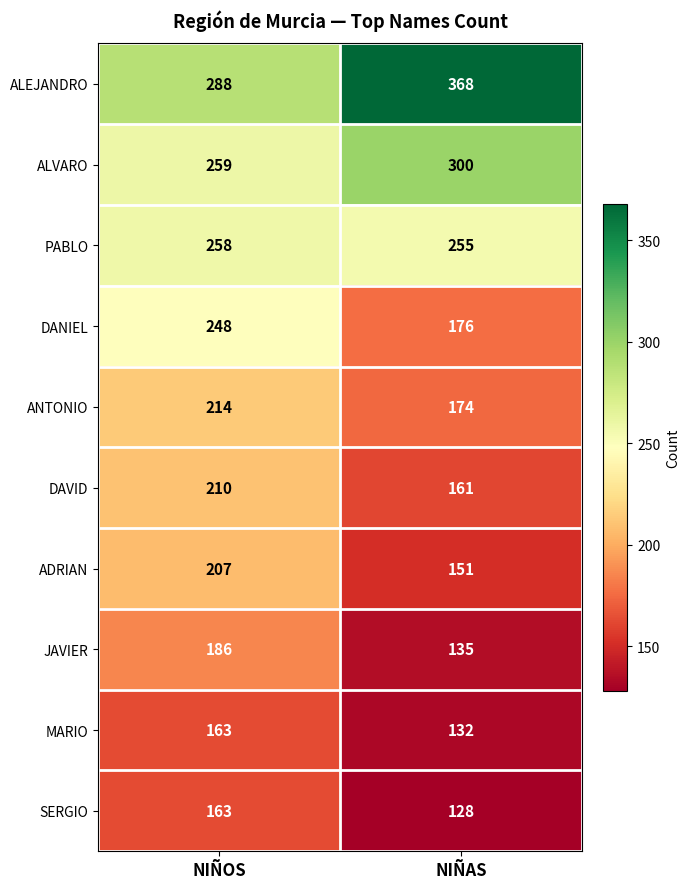

Reading left to right, extract all data points from this chart.

ALEJANDRO: NIÑOS=288	NIÑAS=368
ALVARO: NIÑOS=259	NIÑAS=300
PABLO: NIÑOS=258	NIÑAS=255
DANIEL: NIÑOS=248	NIÑAS=176
ANTONIO: NIÑOS=214	NIÑAS=174
DAVID: NIÑOS=210	NIÑAS=161
ADRIAN: NIÑOS=207	NIÑAS=151
JAVIER: NIÑOS=186	NIÑAS=135
MARIO: NIÑOS=163	NIÑAS=132
SERGIO: NIÑOS=163	NIÑAS=128